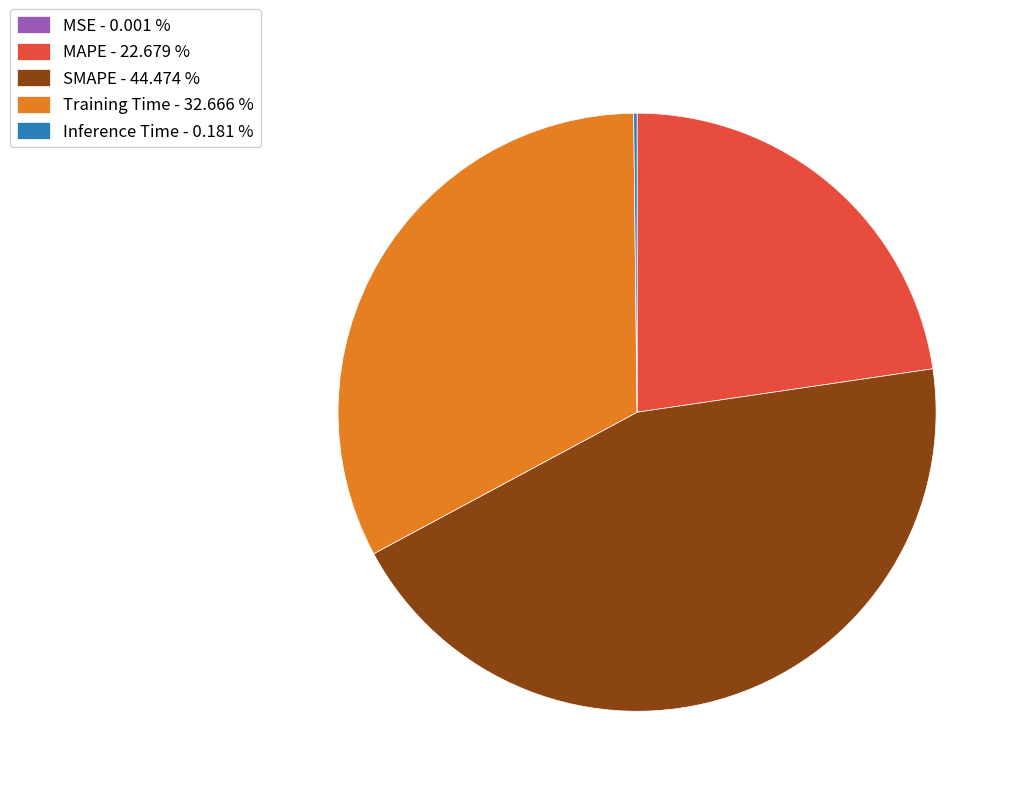

Does Training Time - 32.666 % represent more than half of the total?

No